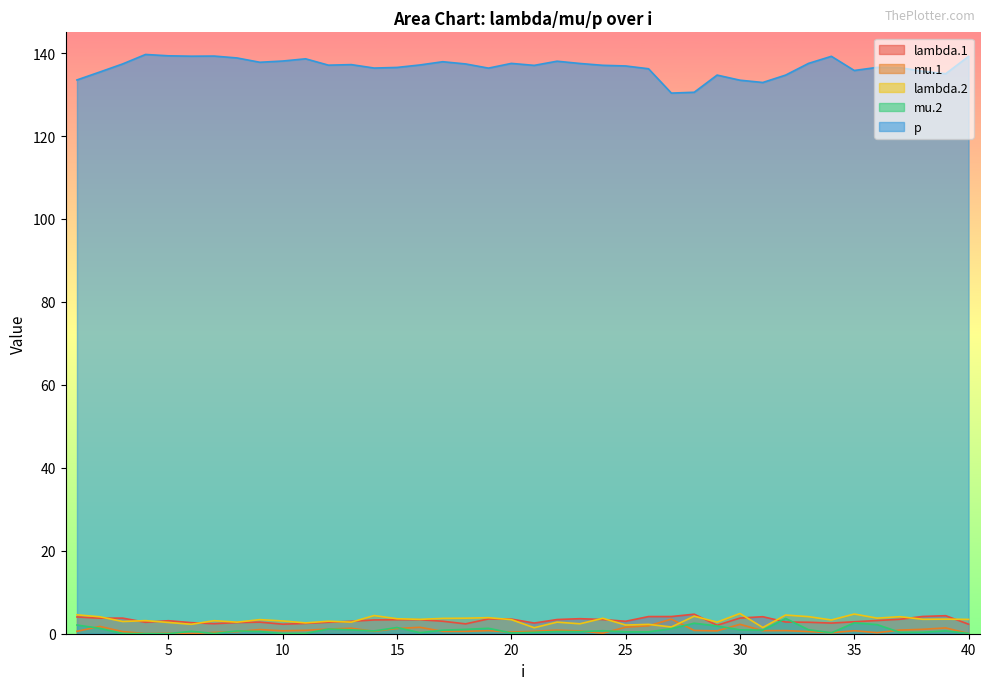

True or false: mu.2 and p cross at least once.

False